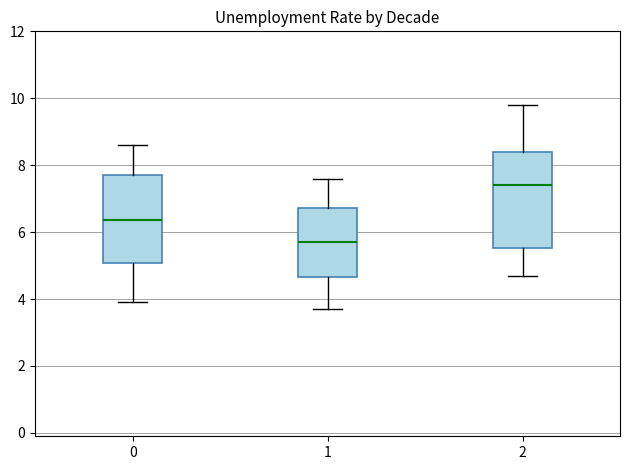

Reading left to right, read every box against the y-axis: the position of its median line, the range the box covers, and the ends of its whiskers. The values are not printed on the chart, so give them approximately, as read against the axis.

0: median 6.4, box 5.0 to 7.8, whiskers 4.0 to 8.6
1: median 5.8, box 4.6 to 6.8, whiskers 3.8 to 7.6
2: median 7.4, box 5.6 to 8.4, whiskers 4.8 to 9.8